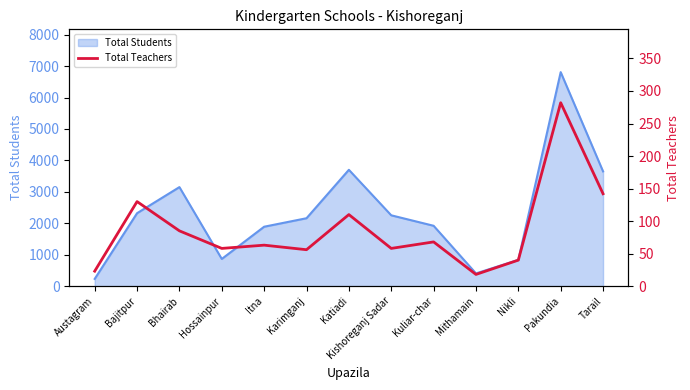

Where is the data nearest to the value 150?

Tarail